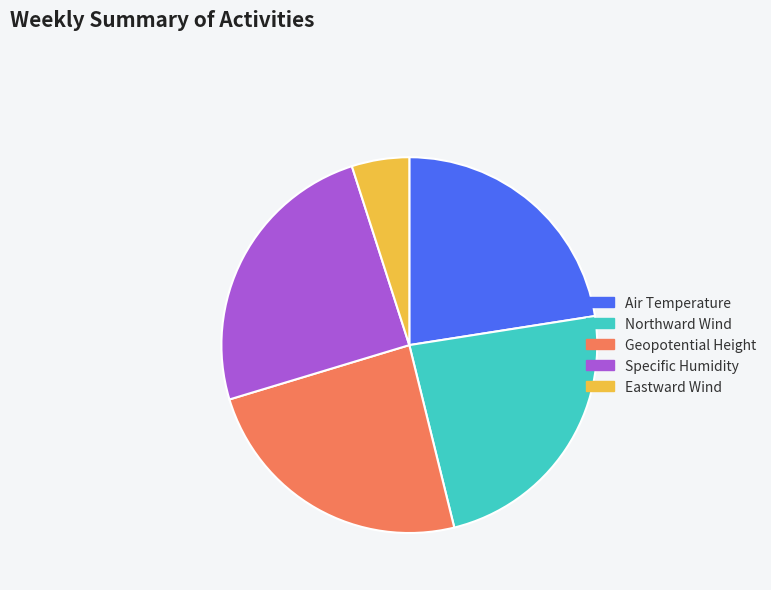

Which category has the biggest portion of the pie?

Specific Humidity